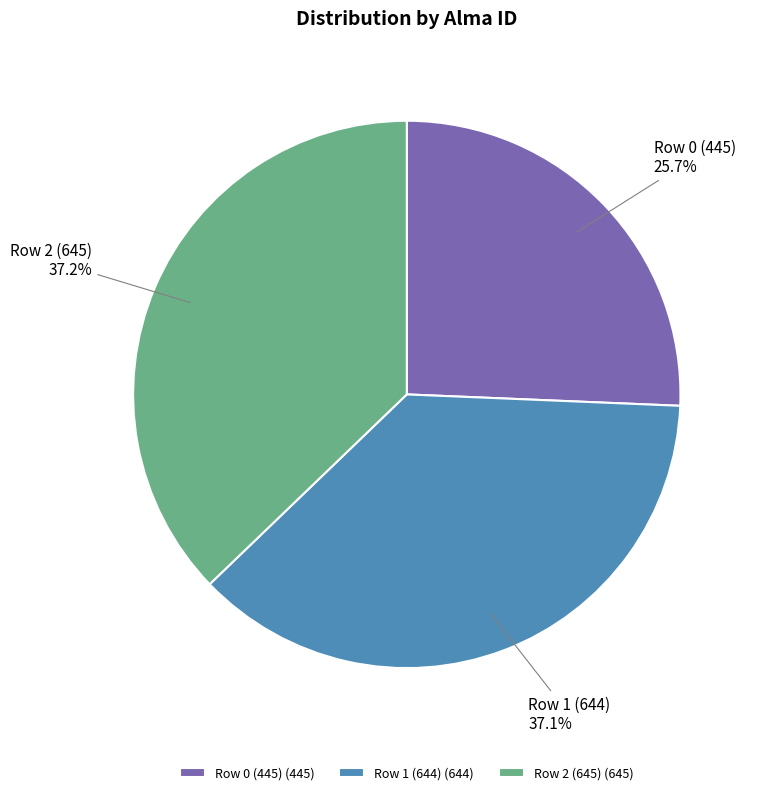

Which has a higher value, Row 2 (645) or Row 0 (445)?

Row 2 (645)